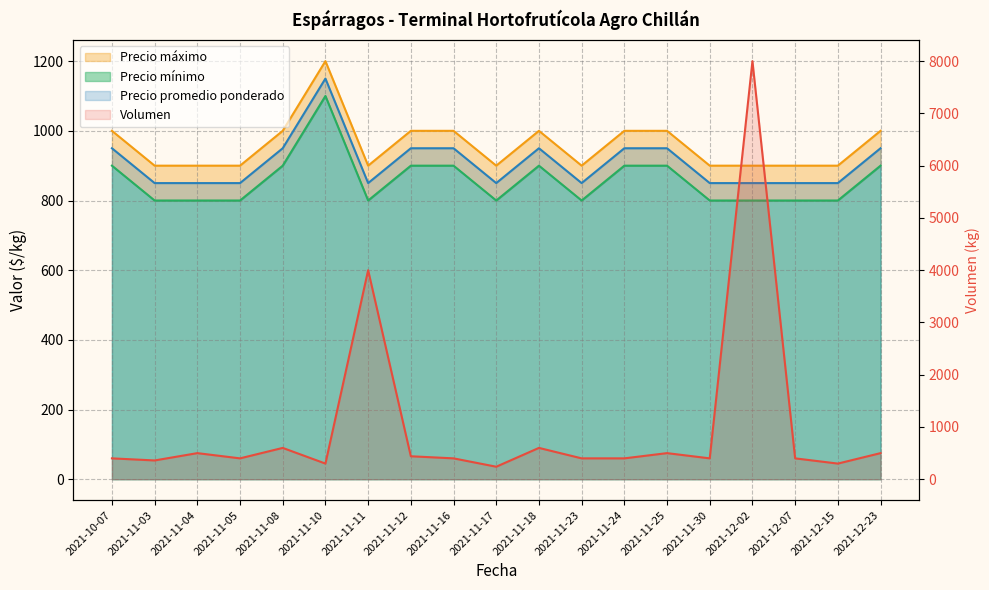

Is the value of Precio mínimo at 2021-11-12 greater than the value of Volumen at 2021-12-15?

Yes